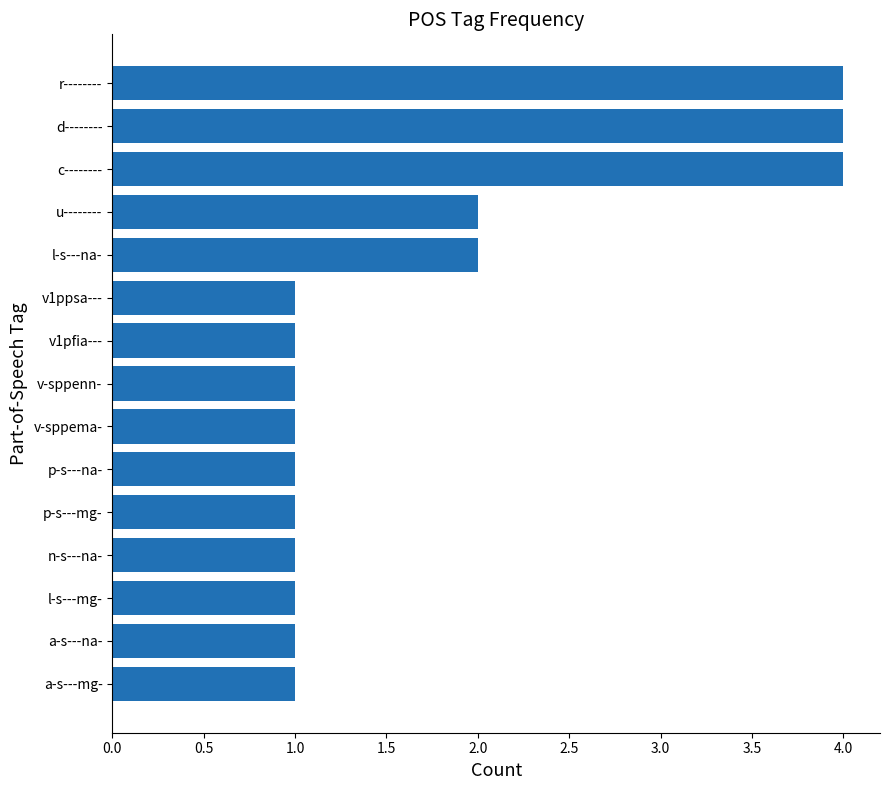

Reading top to bottom, list all the values displayed in this chart.

4	4	4	2	2	1	1	1	1	1	1	1	1	1	1